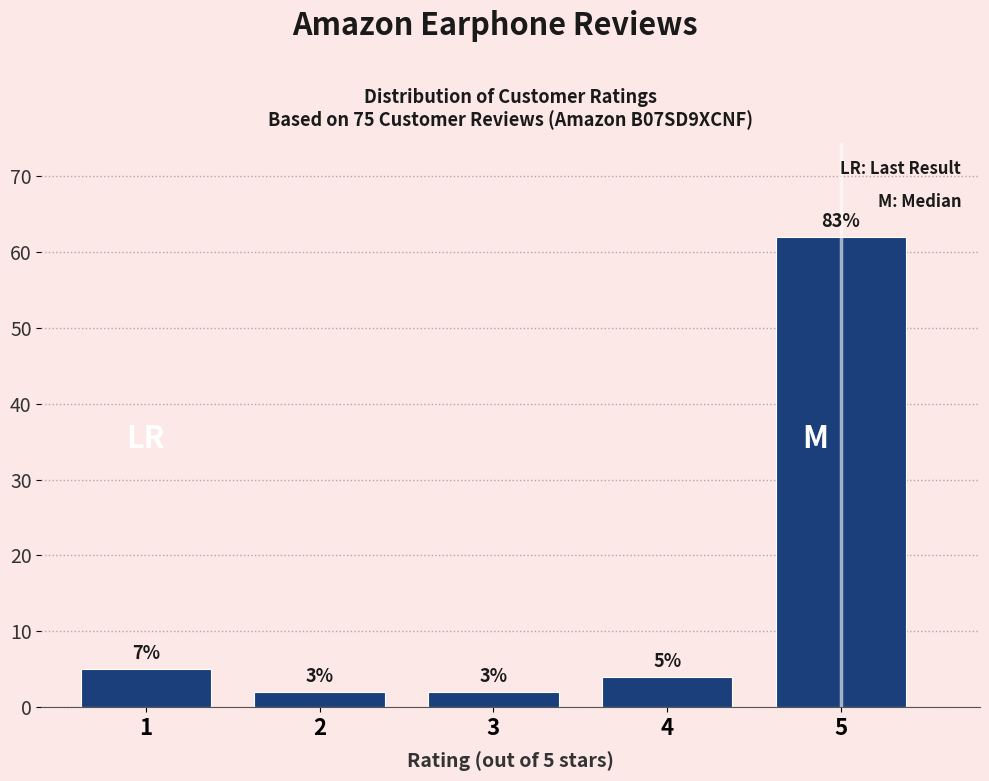

Does the chart contain any negative values?

No